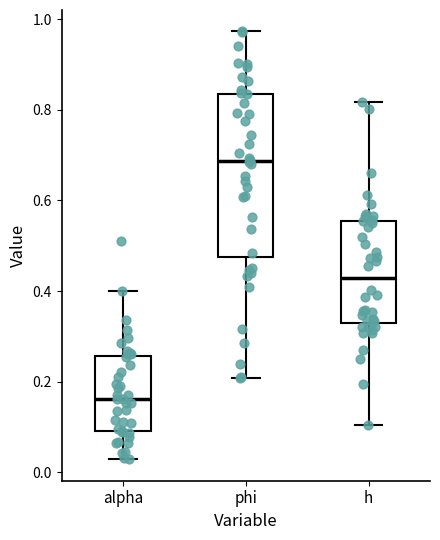

Which box has the lowest median line?

alpha